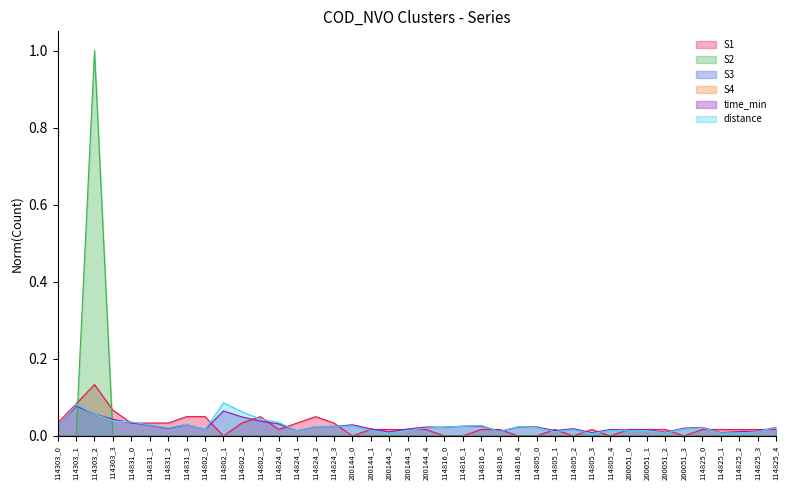

What is the label of the 16th point from the left?

114824_3